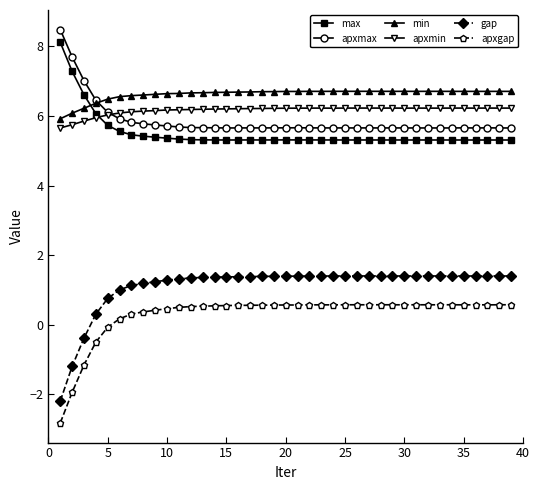

What are all the series names shown in the legend?

max, apxmax, min, apxmin, gap, apxgap